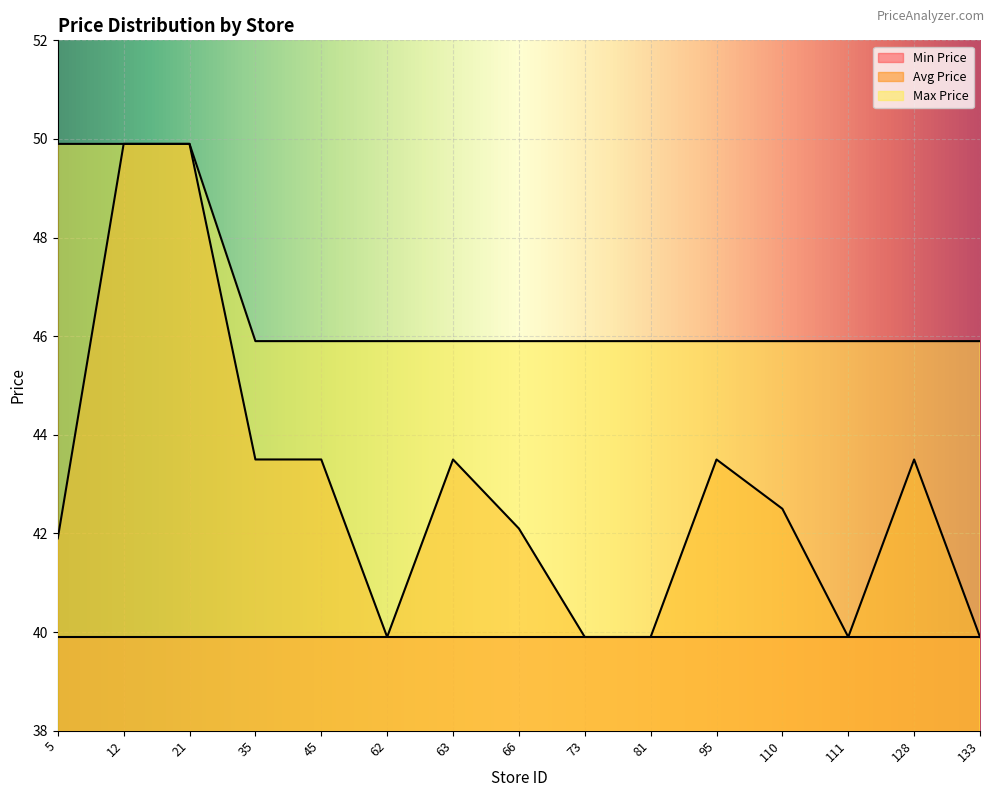

Does the chart display data point markers on the line(s)?

No